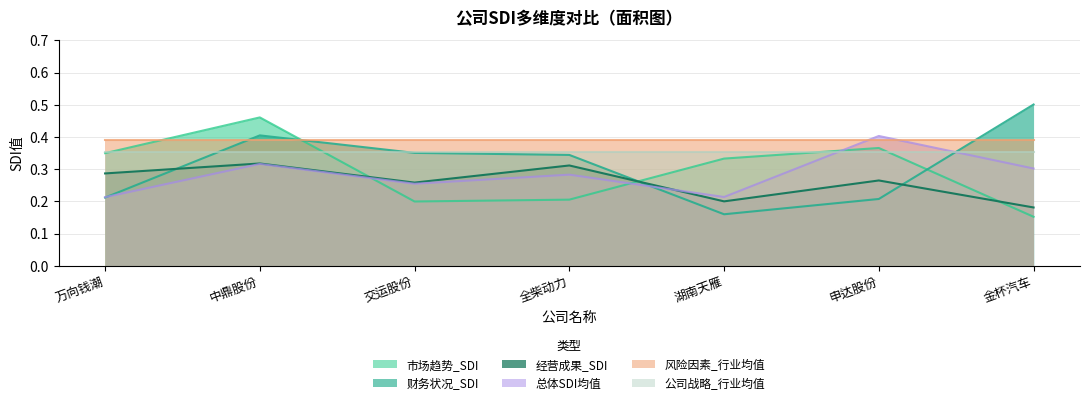

How many times do 财务状况_SDI and 总体SDI均值 cross each other?

3